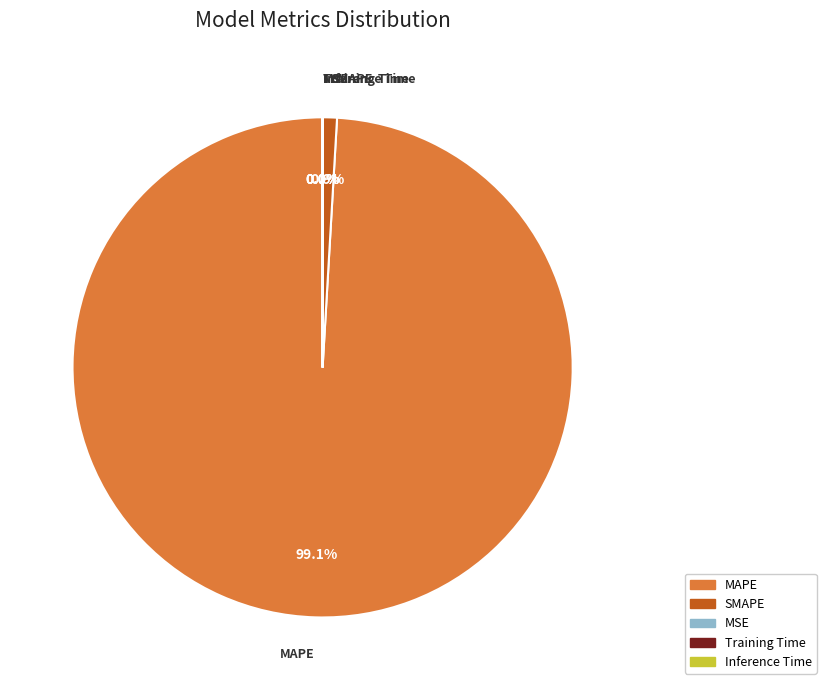

Which slice represents more than half of the pie?

MAPE